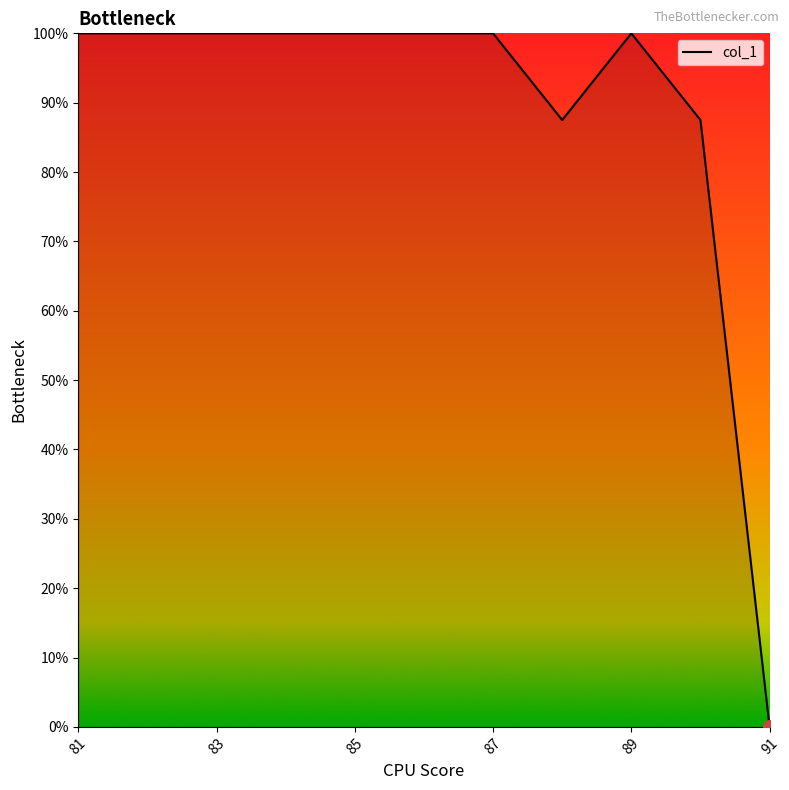

What is the difference between the maximum and minimum values?

100.0